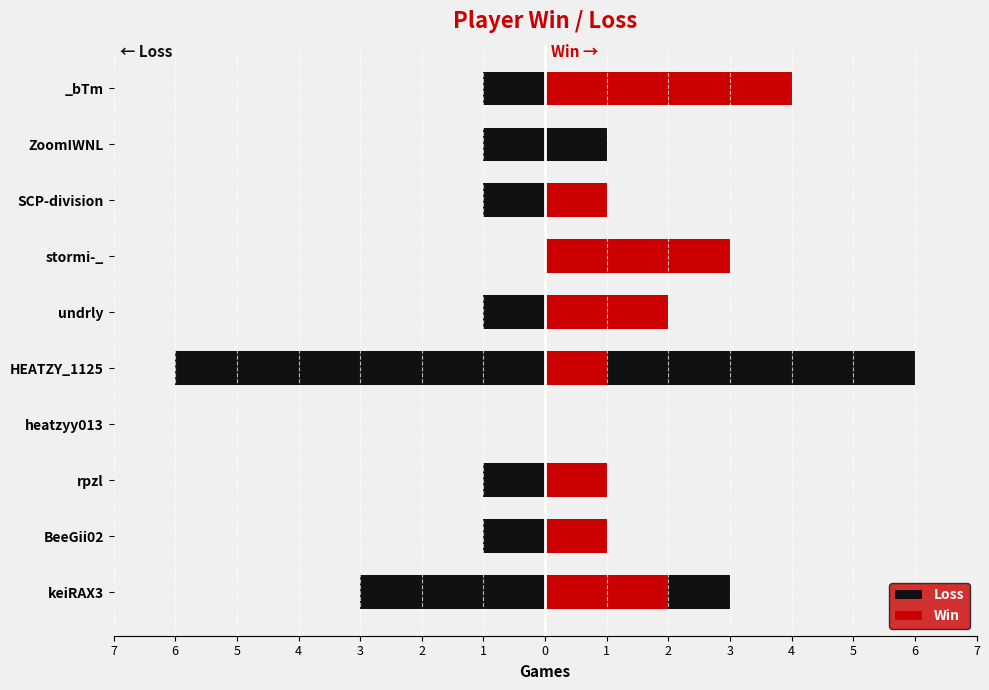

How many bars are there in total?

20